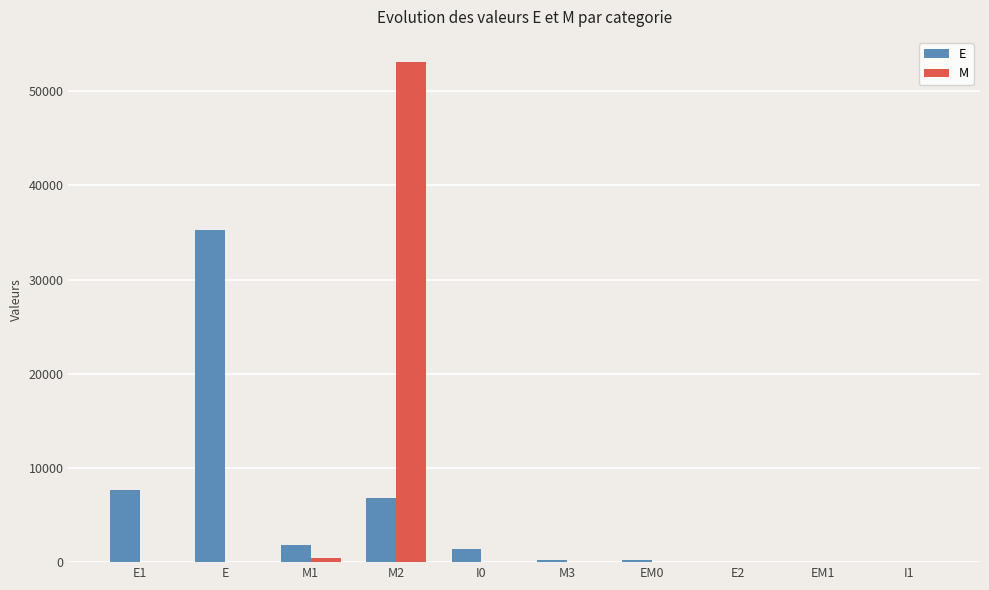

What is the sum of all M values?

53500